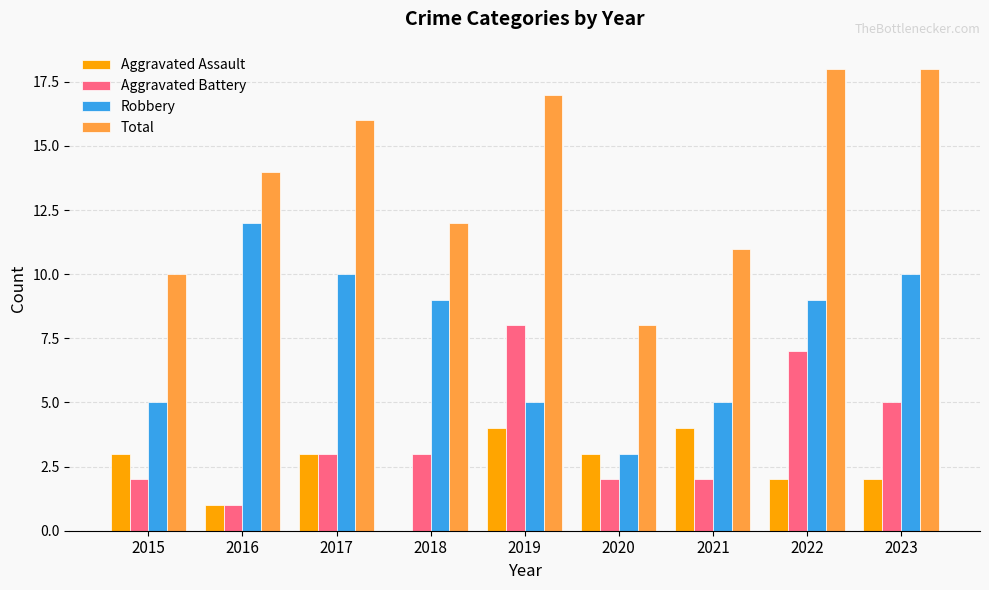

Between 2020 and 2022, which series saw the biggest shift?

Total